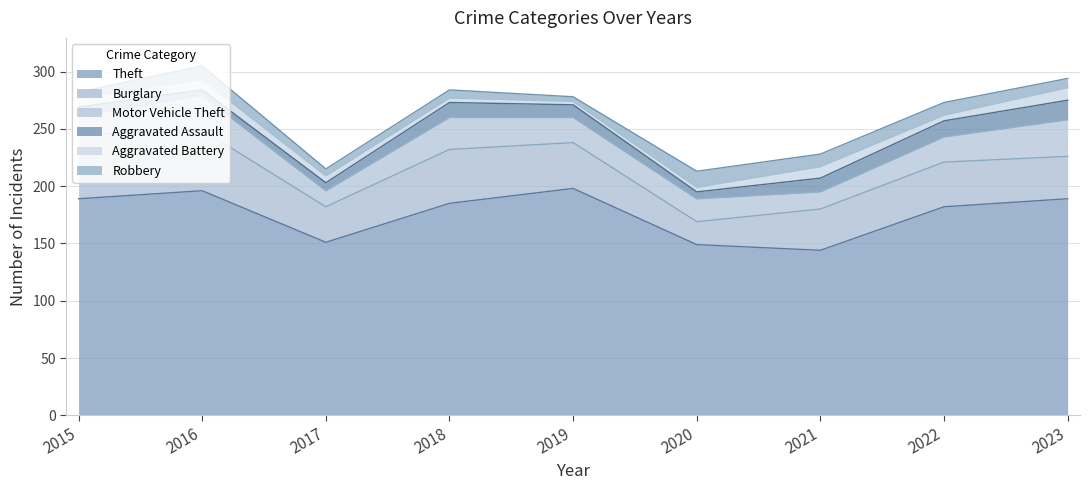

Does the chart have visible grid lines?

Yes